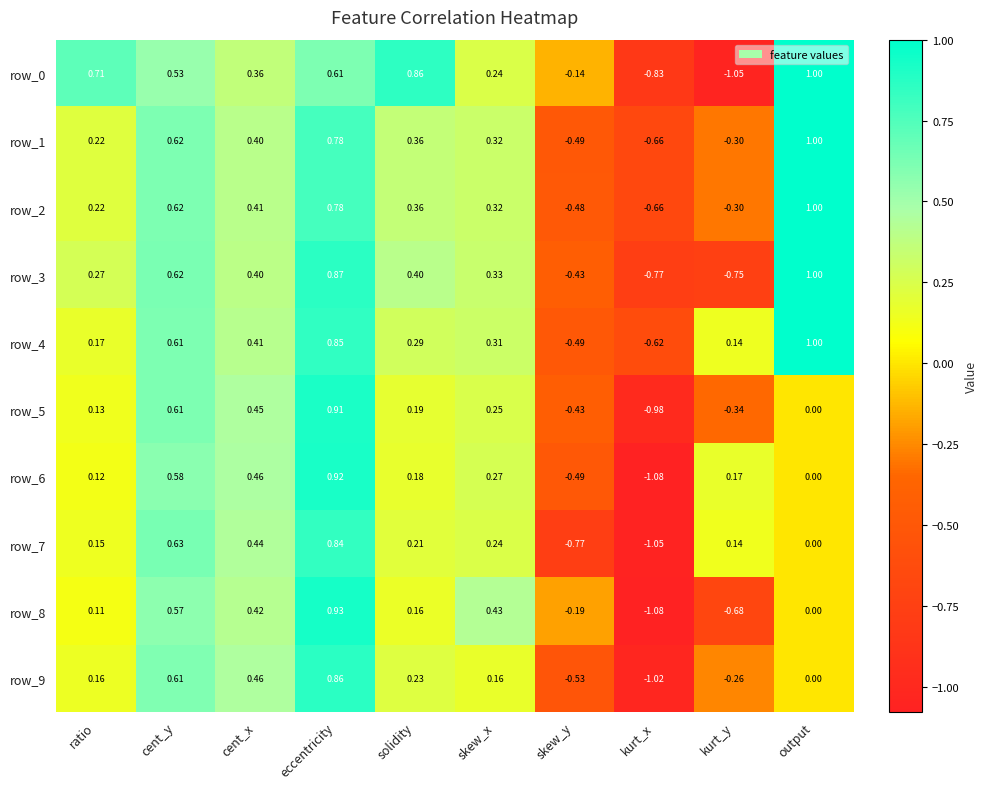

Is the value of row_6 at eccentricity greater than the value of row_1 at kurt_x?

Yes